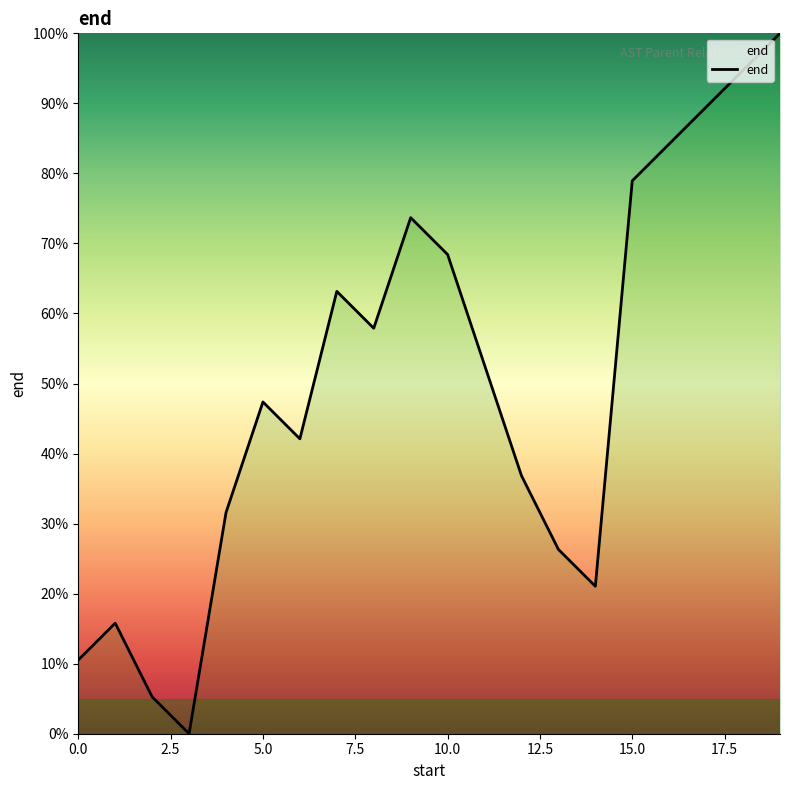

How many lines are shown in the chart?

1